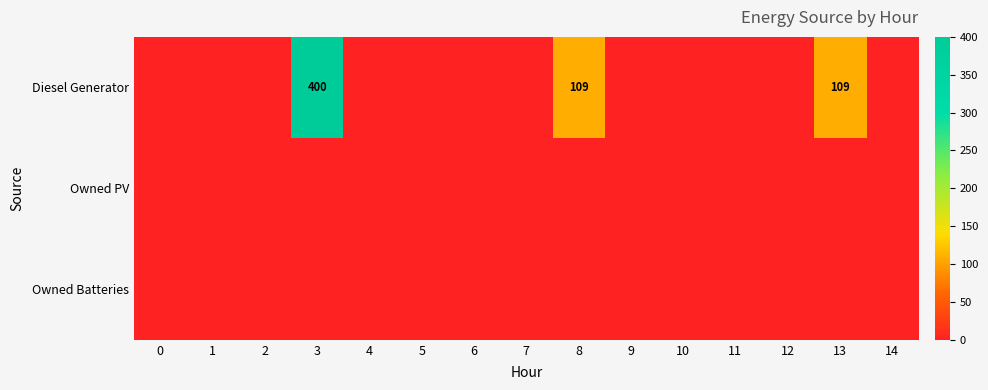

At which category does the chart reach its peak across all series?

3